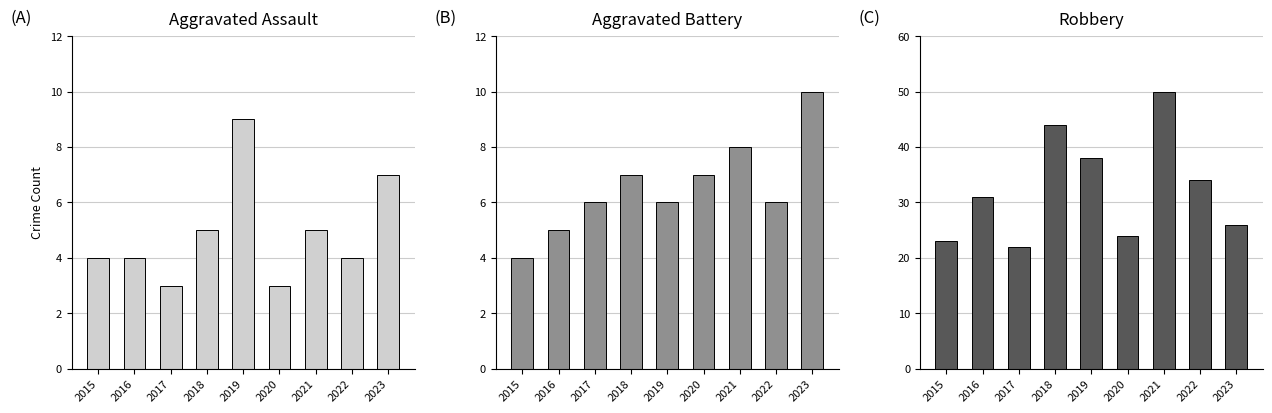

True or false: Robbery has a value of 24 at 2020.

True